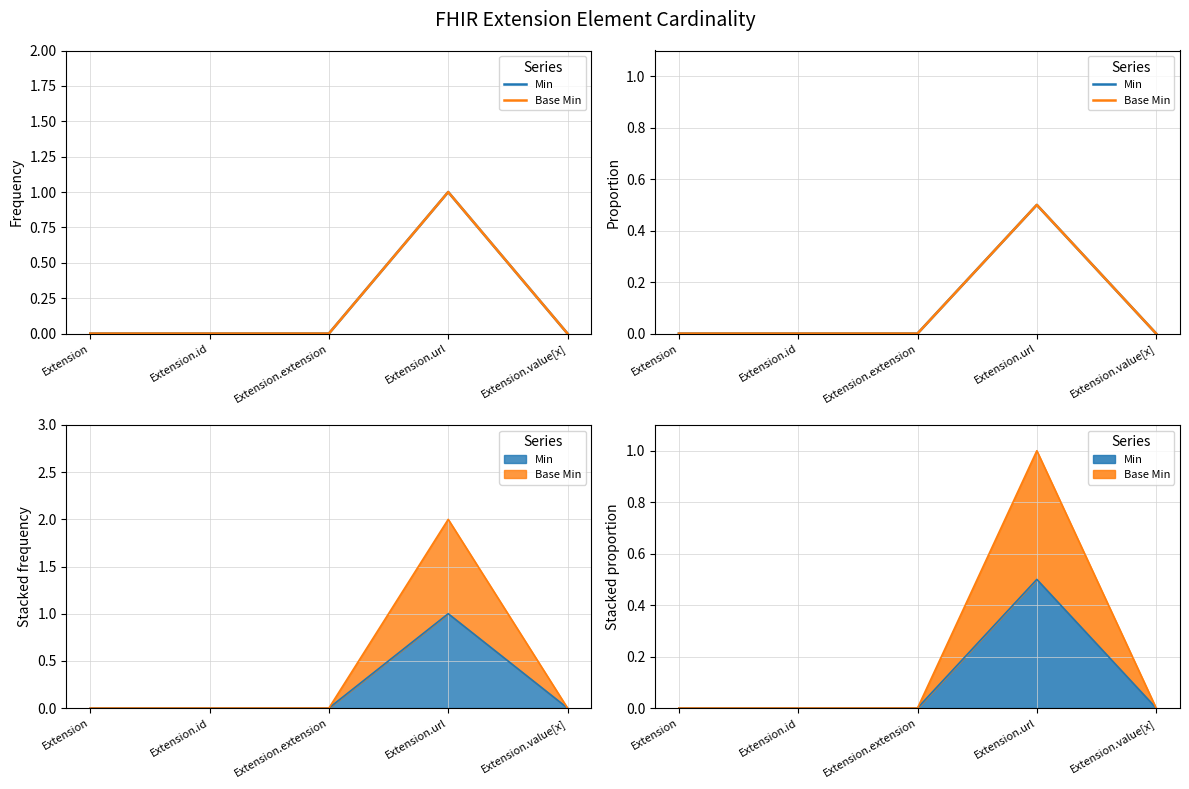

At which category is the sum across all series the highest?

Extension.url